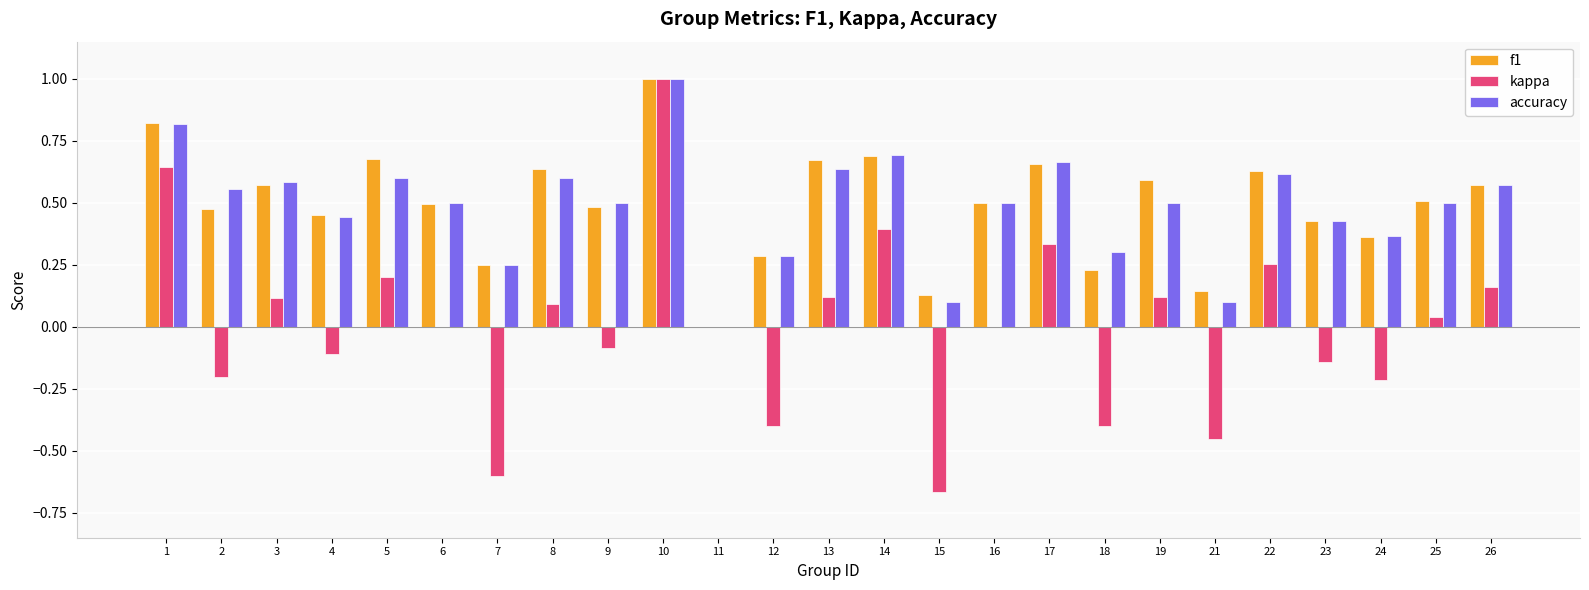

Between 4 and 25, which series saw the biggest shift?

kappa